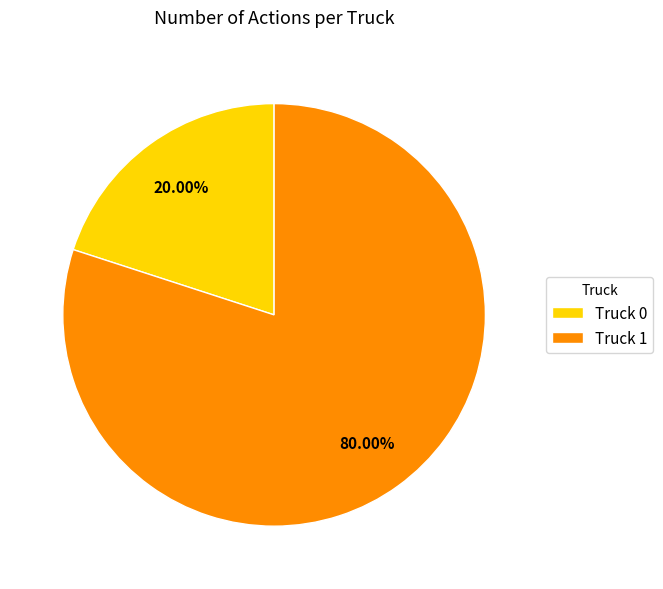

Does Truck 0 represent more than half of the total?

No